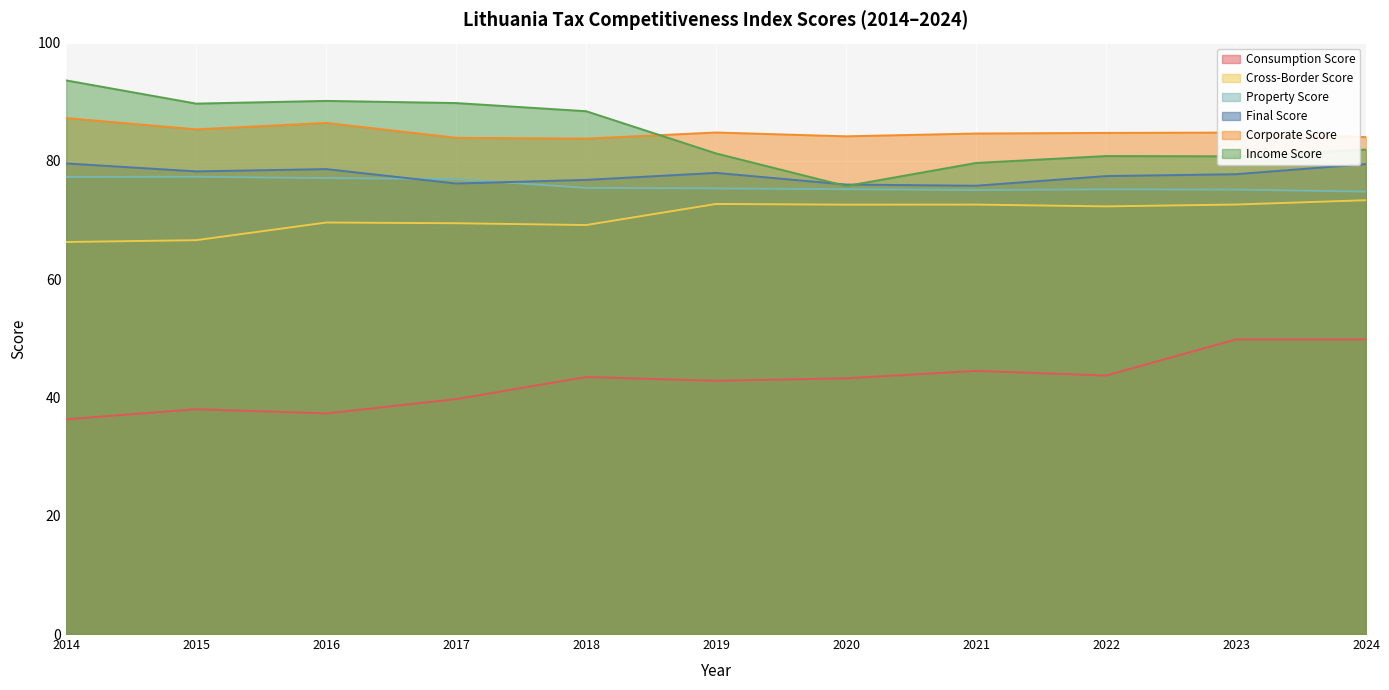

True or false: Cross-Border Score and Property Score intersect in this chart.

False